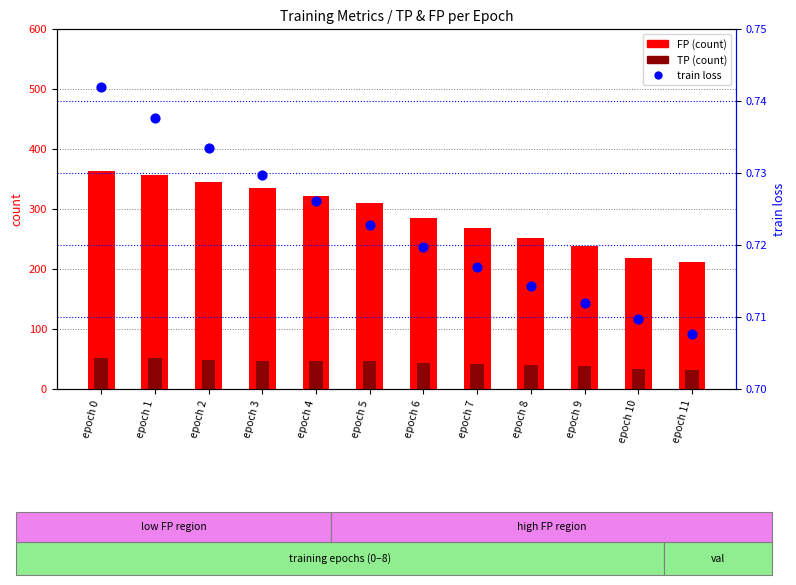

Which series has the largest total across all categories?

FP (count)